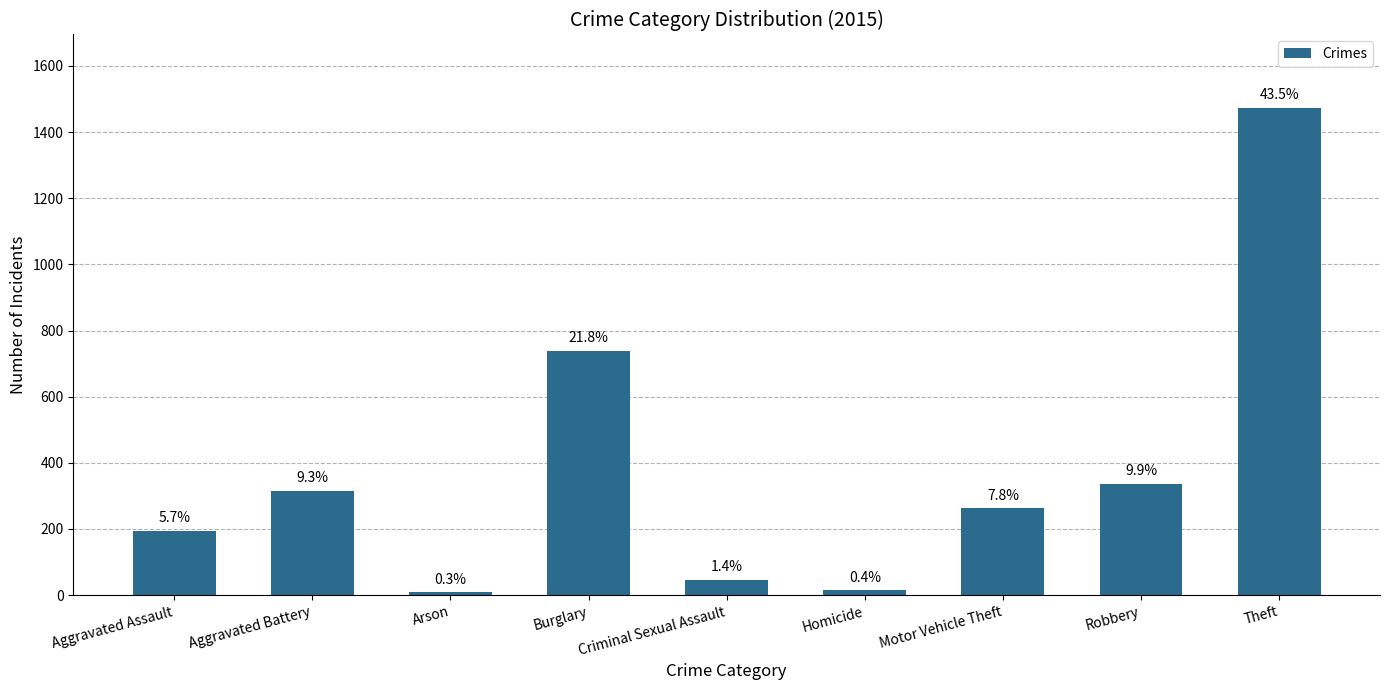

What is the change in value from Aggravated Battery to Arson?

-307